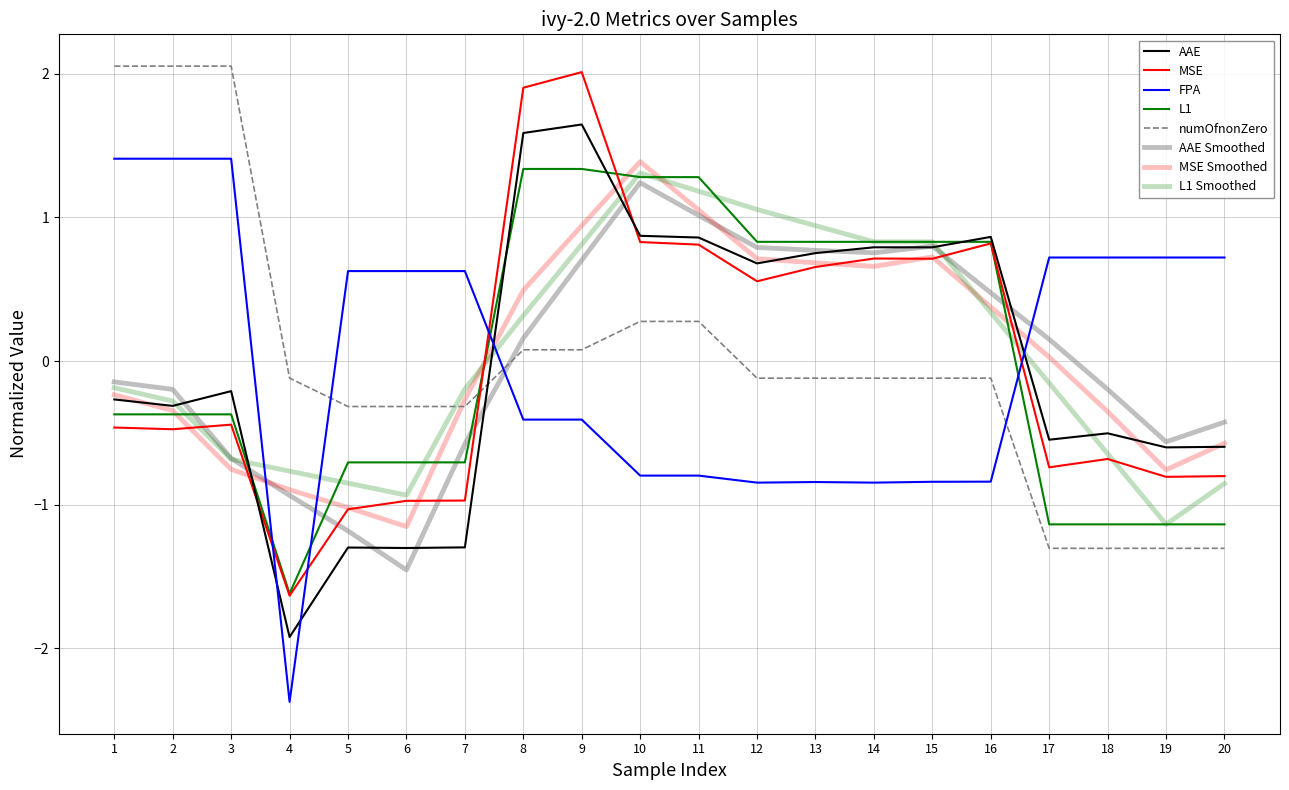

Is the value of AAE at 3 greater than the value of L1 at 9?

No